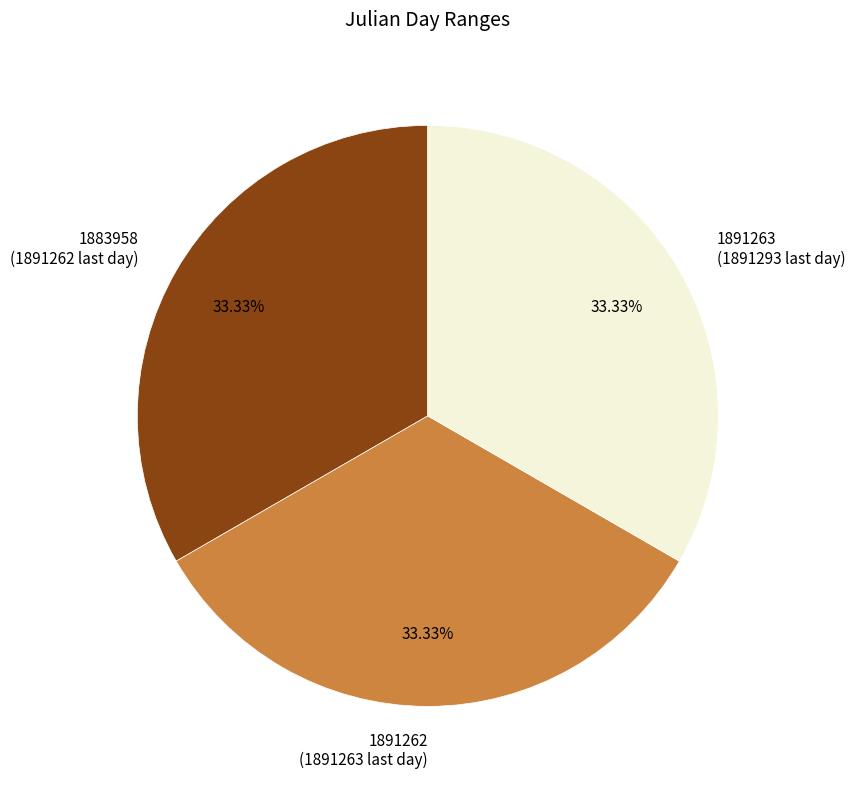

Is it true that 1883958 is 42% of the pie?

False